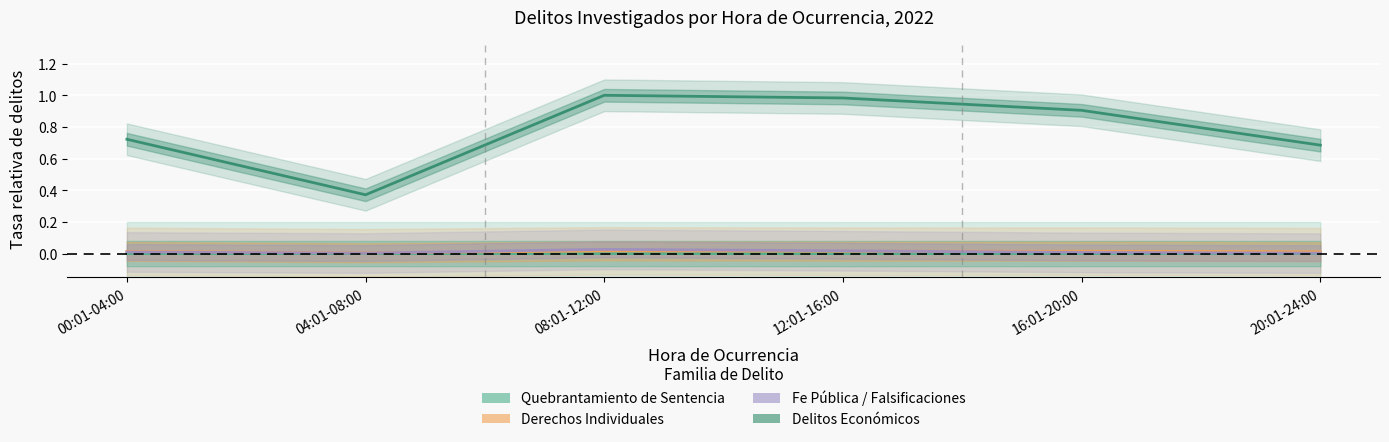

What are all the series names shown in the legend?

Quebrantamiento de Sentencia, Derechos Individuales, Fe Pública / Falsificaciones, Delitos Económicos